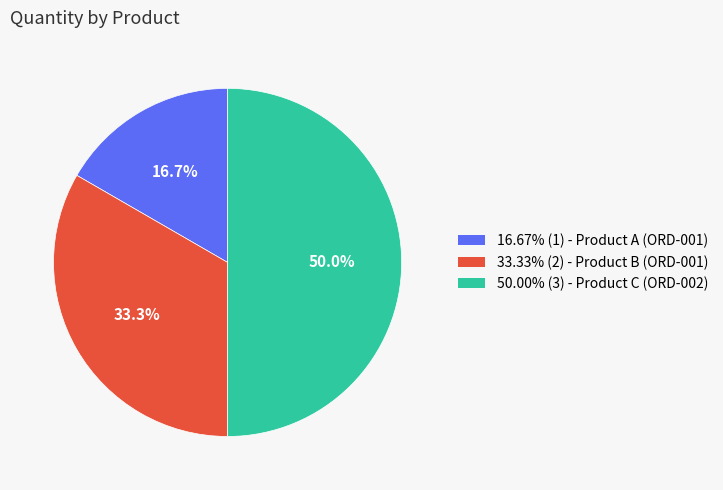

Which slice is the largest?

Product C (ORD-002)